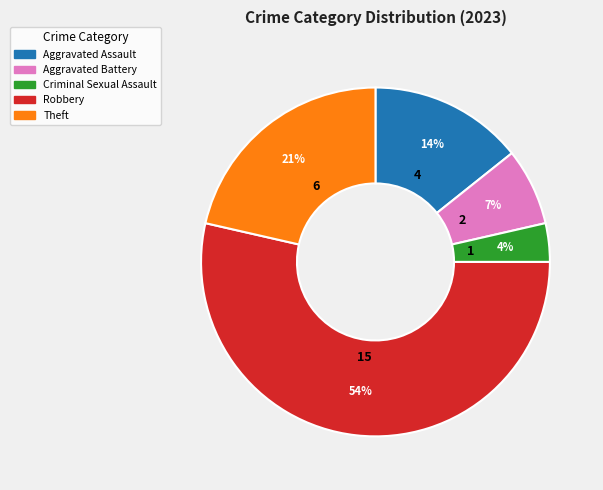

Is the sum of Criminal Sexual Assault and Theft greater than half?

No